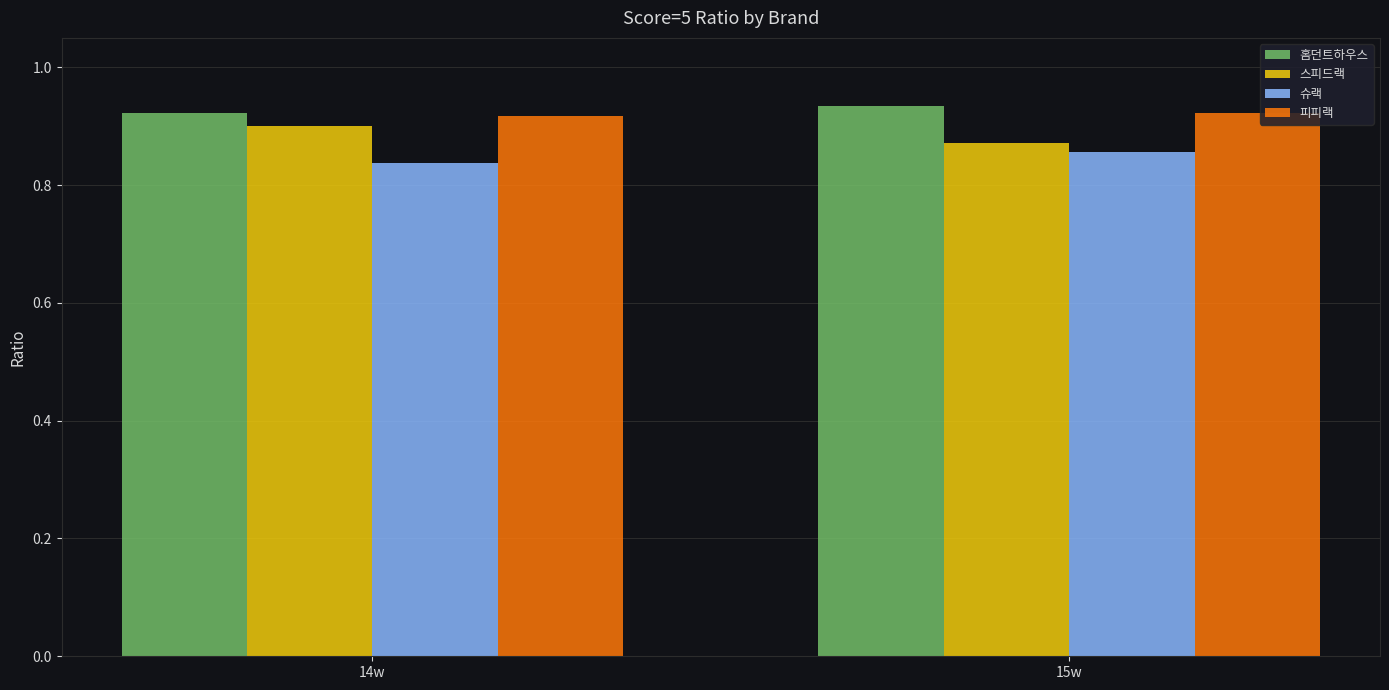

At how many categories does at least one series exceed 0?

2